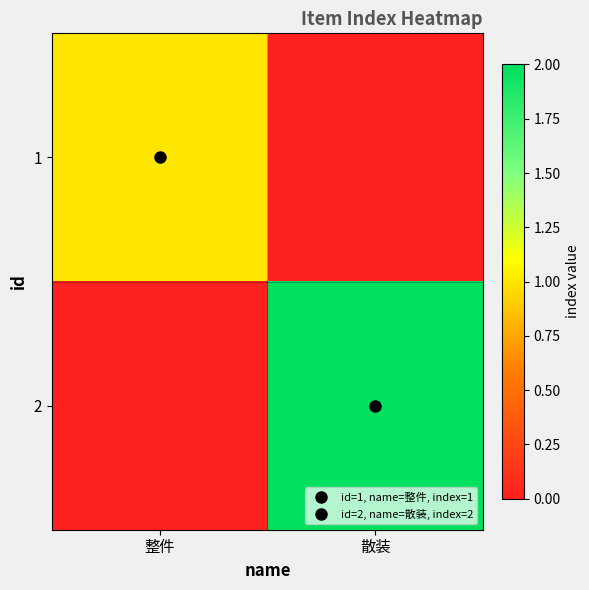

Which series has the widest spread of values?

2